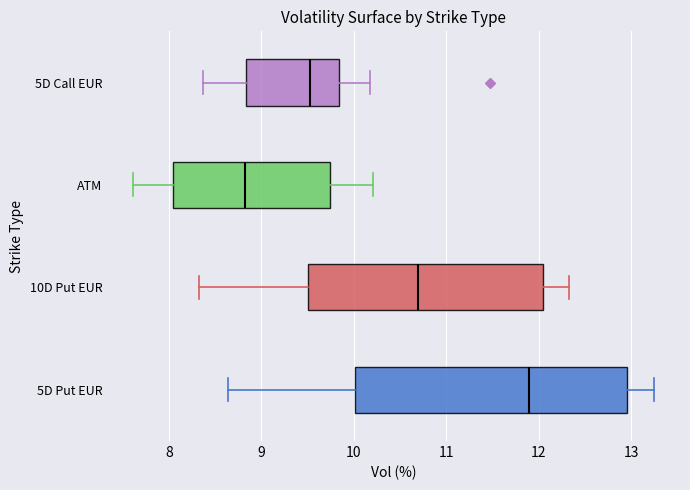

Reading bottom to top, transcribe this box plot: for each box, give where its median line is, the range the box spans, and where its two whiskers end, as read against the x-axis. The values are not printed on the chart, so give them approximately, as read against the axis.

5D Put EUR: median 11.9, box 10.0 to 13.0, whiskers 8.6 to 13.2
10D Put EUR: median 10.7, box 9.5 to 12.0, whiskers 8.3 to 12.3
ATM: median 8.8, box 8.0 to 9.7, whiskers 7.6 to 10.2
5D Call EUR: median 9.5, box 8.8 to 9.8, whiskers 8.4 to 10.2